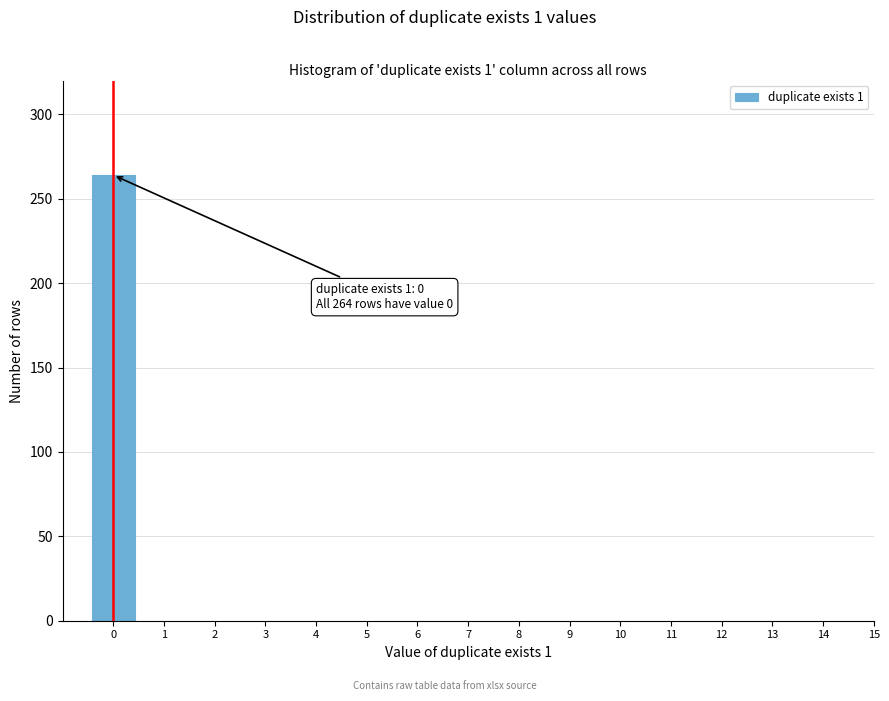

Reading left to right, transcribe all the data shown in this chart.

0=264	1=0	2=0	3=0	4=0	5=0	6=0	7=0	8=0	9=0	10=0	11=0	12=0	13=0	14=0	15=0